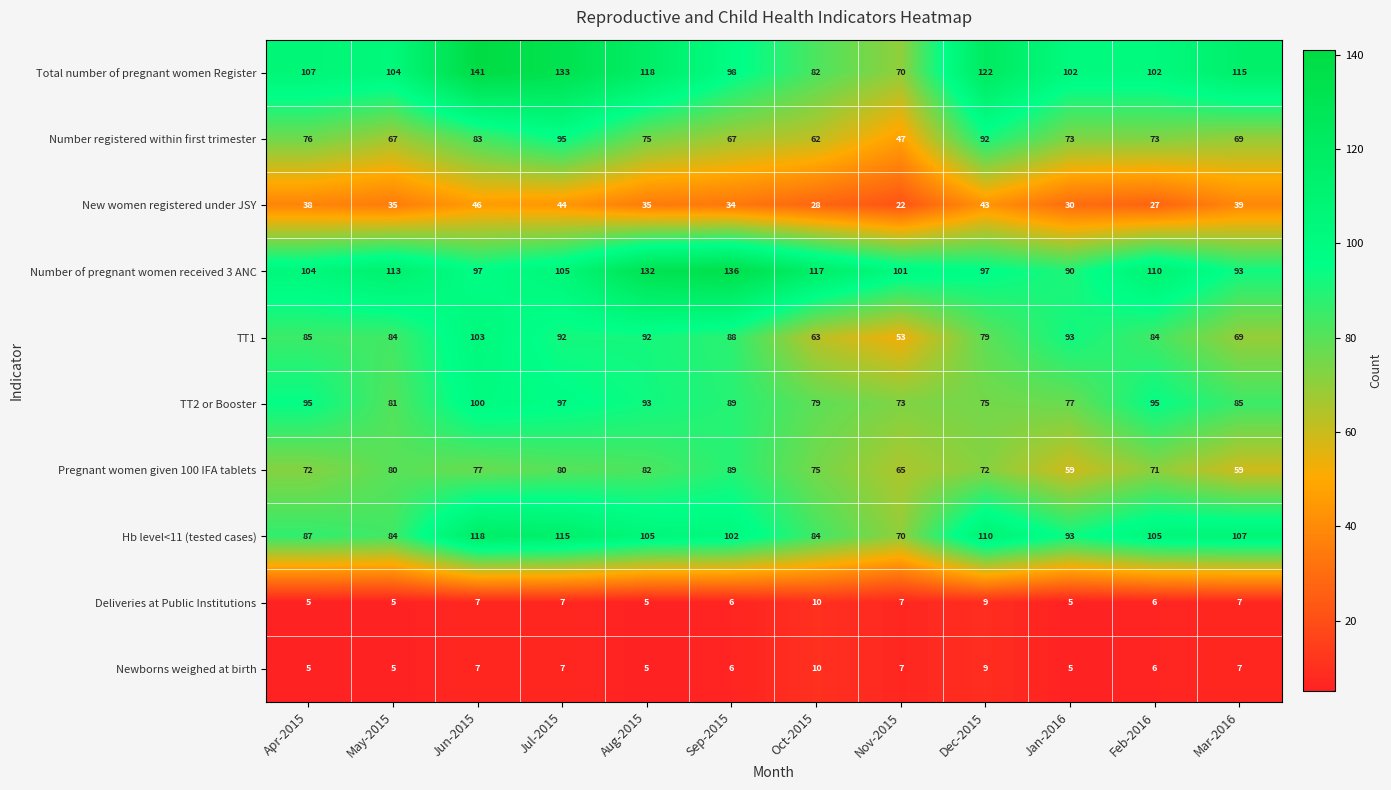

What is the average value of the Pregnant women given 100 IFA tablets series?

73